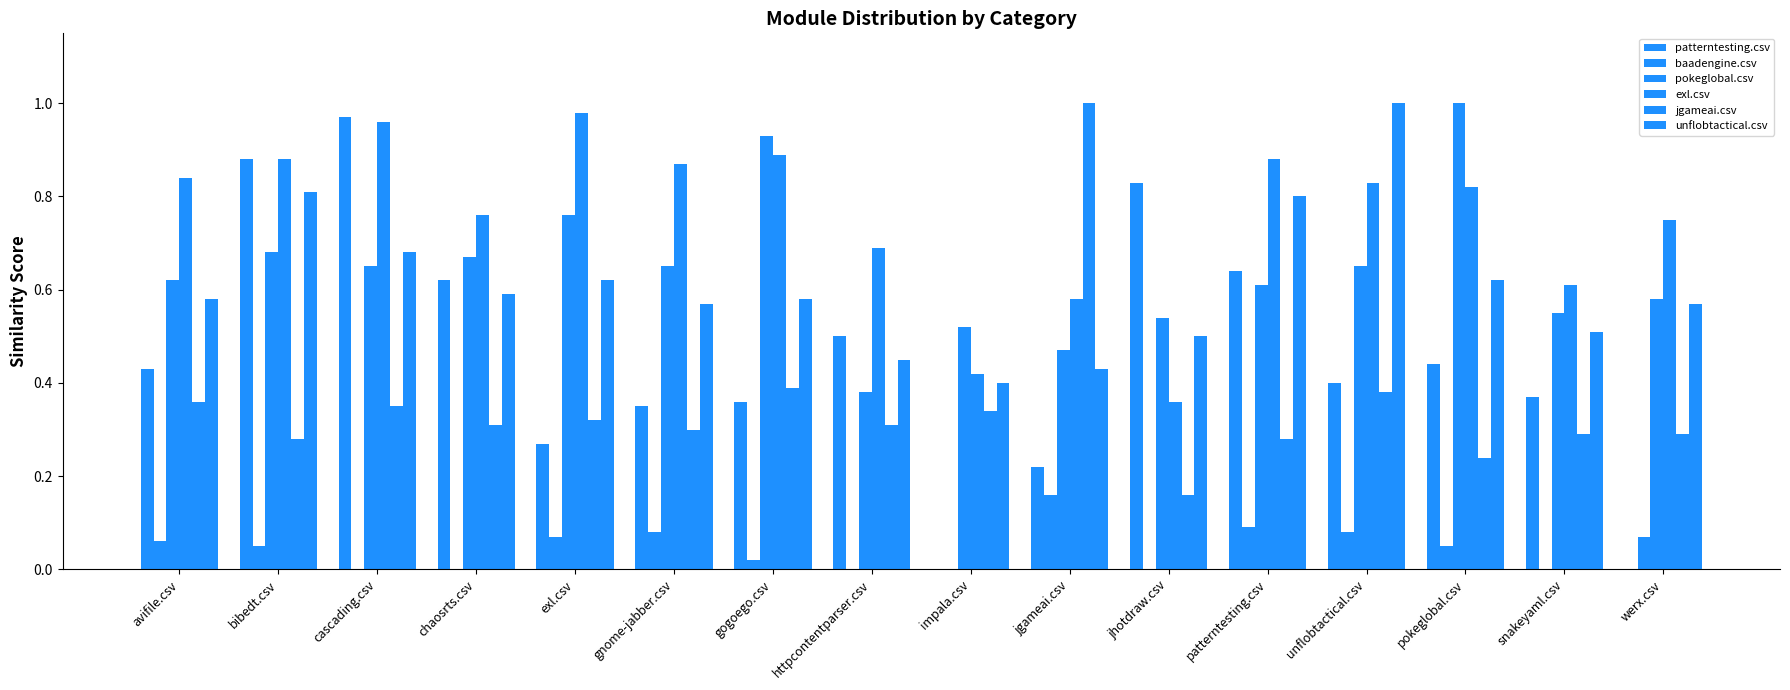

What is the label of the 8th bar from the right?

impala.csv